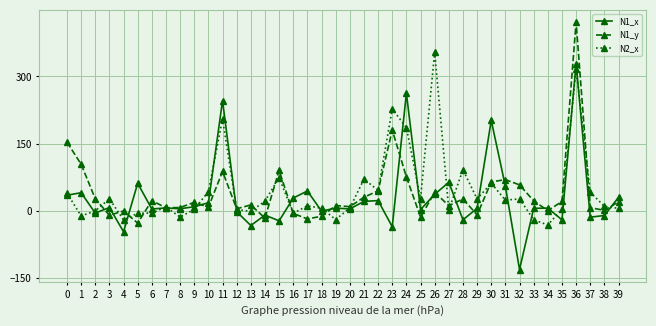

Which series has the largest total across all categories?

N2_x